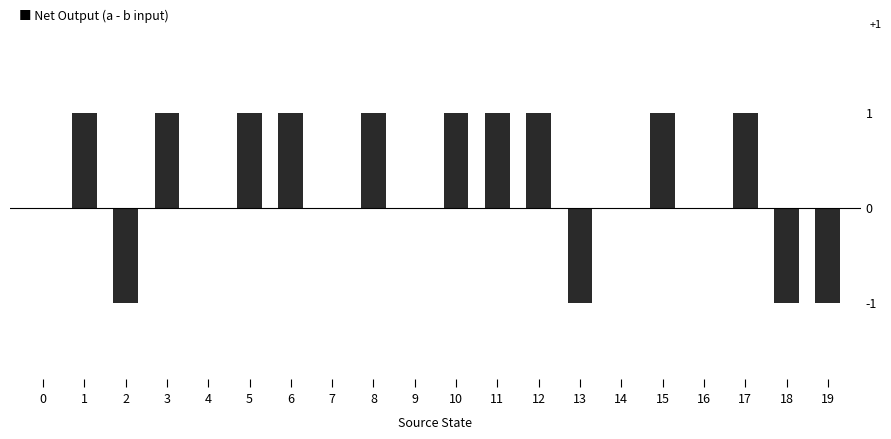

Reading left to right, what are all the values shown in this chart?

0=0	1=1	2=-1	3=1	4=0	5=1	6=1	7=0	8=1	9=0	10=1	11=1	12=1	13=-1	14=0	15=1	16=0	17=1	18=-1	19=-1